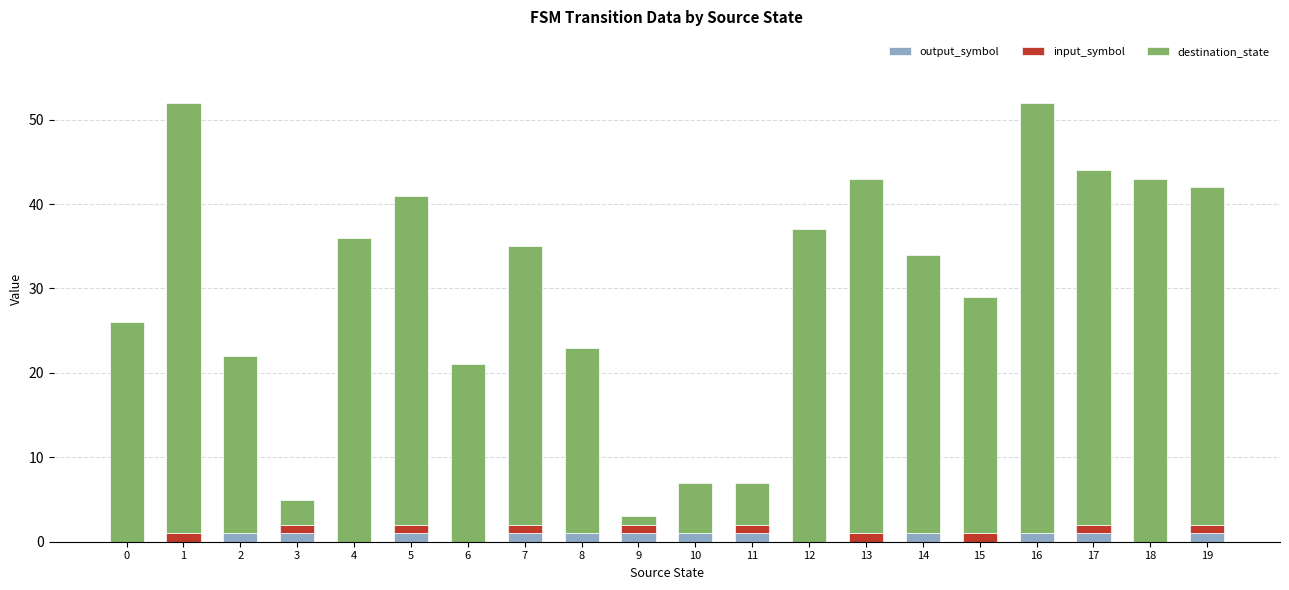

Is it true that output_symbol equals 0 at 0?

True